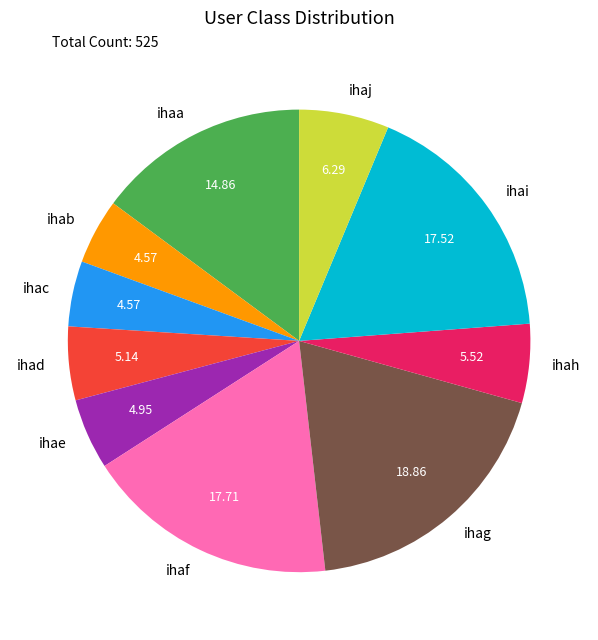

Is the sum of ihad and ihac greater than half?

No